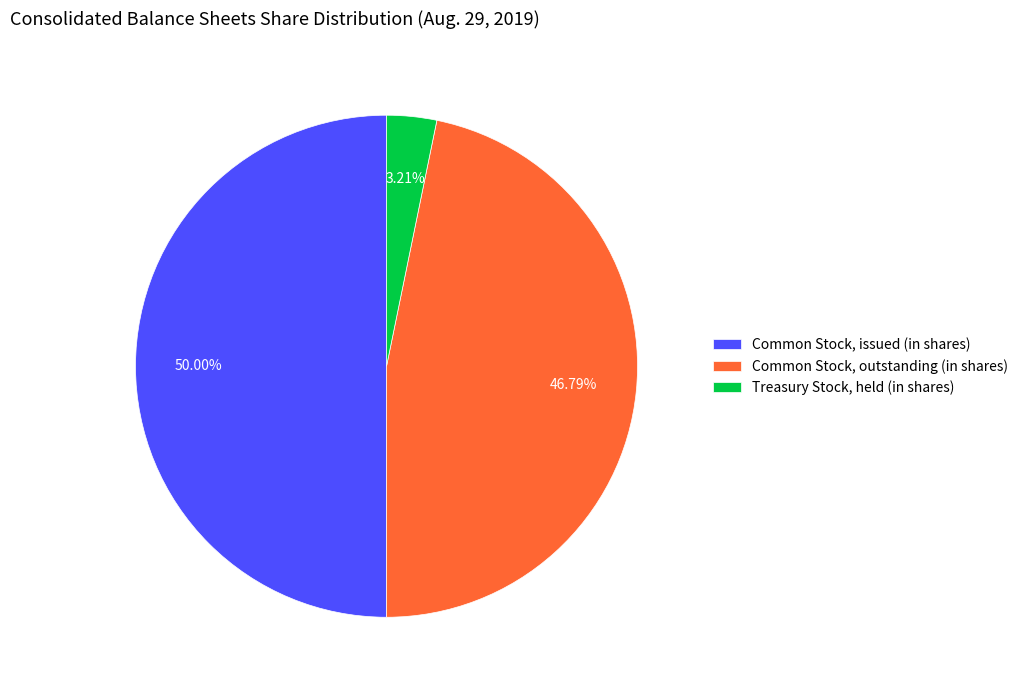

To the nearest percent, what portion does Common Stock, issued (in shares) represent?

50%